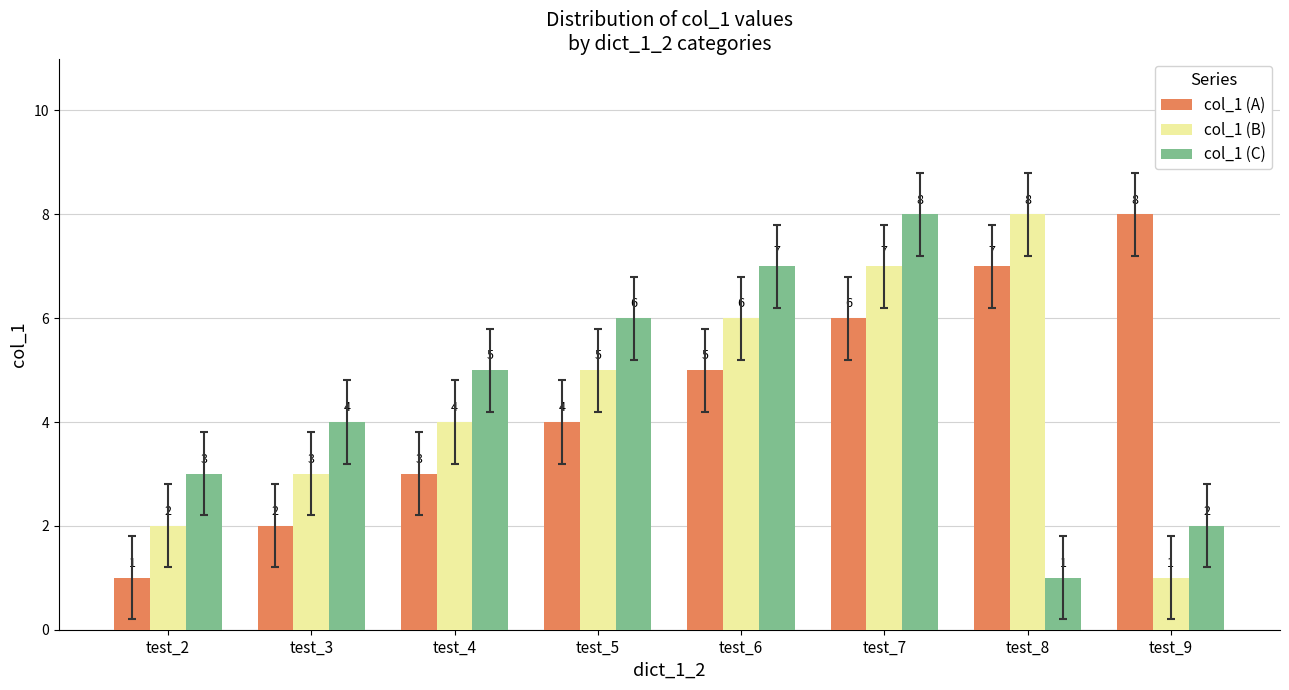

What is the total value across all series at test_7?

21